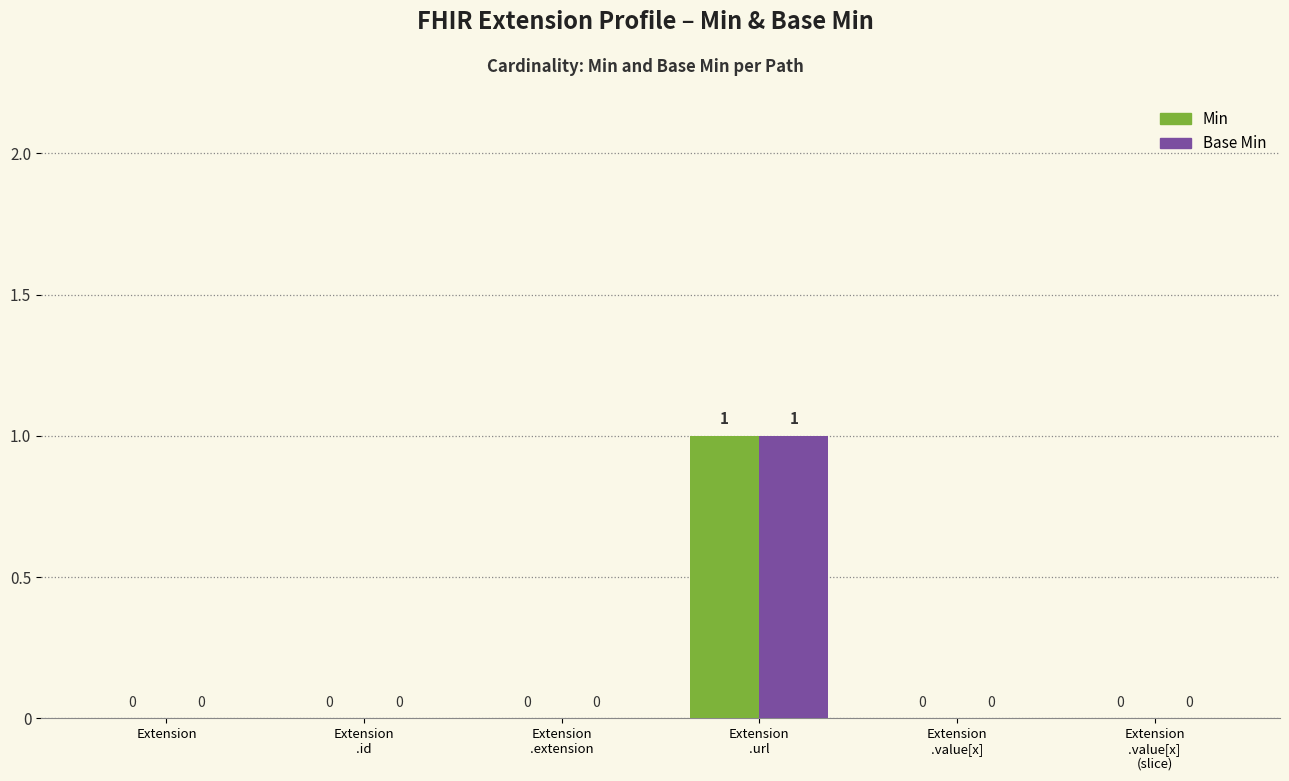

Reading left to right, extract all data points from this chart.

Min: 0	0	0	1	0	0
Base Min: 0	0	0	1	0	0